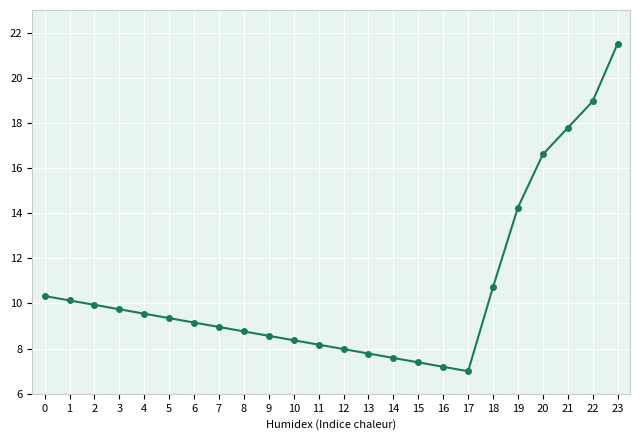

What is the greatest value displayed?

21.5